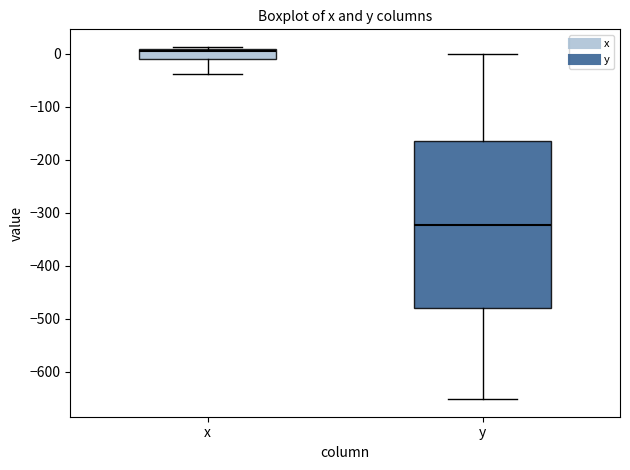

Reading left to right, transcribe this box plot: for each box, give where its median line is, the range the box spans, and where its two whiskers end, as read against the y-axis. The values are not printed on the chart, so give them approximately, as read against the axis.

x: median 0, box -10 to 10, whiskers -40 to 10 (just above the box's upper edge)
y: median -320, box -480 to -160, whiskers -650 to 0